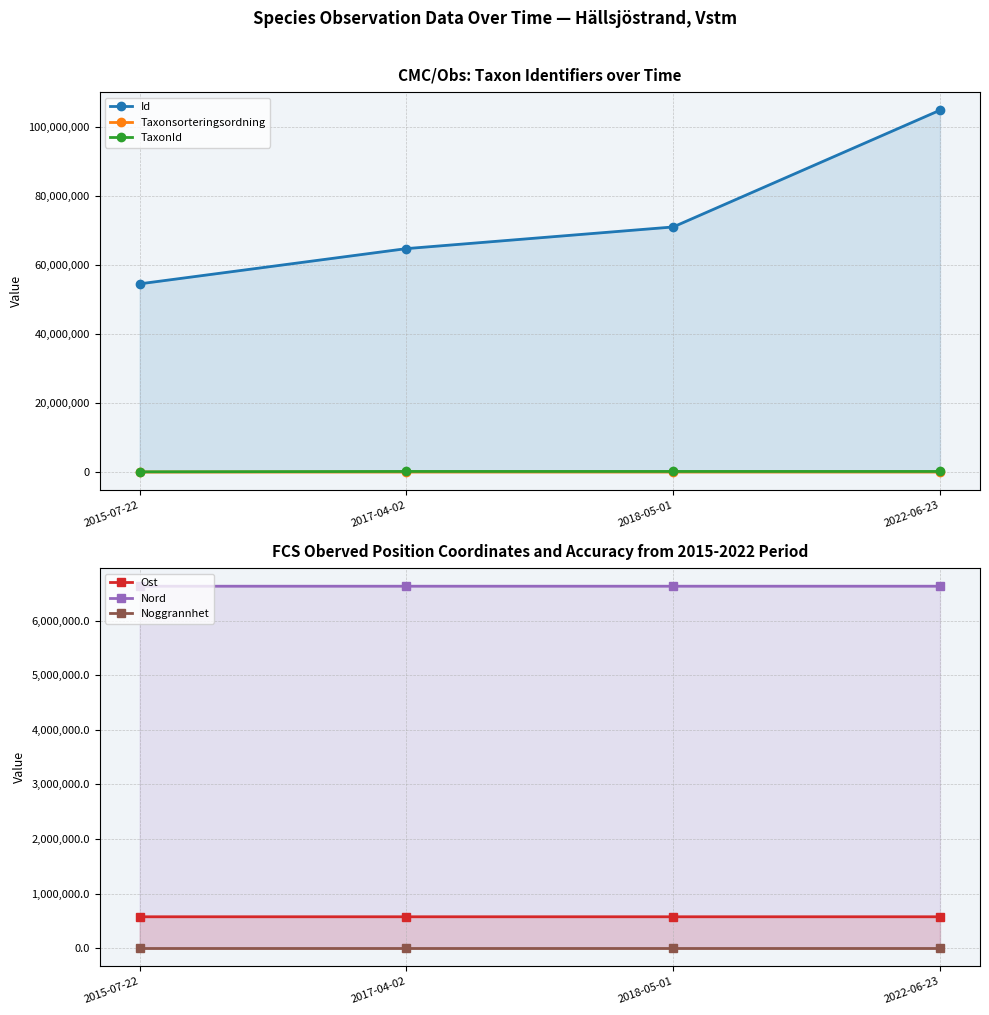

True or false: Nord has a value of 6631019.2 at 2018-05-01.

True